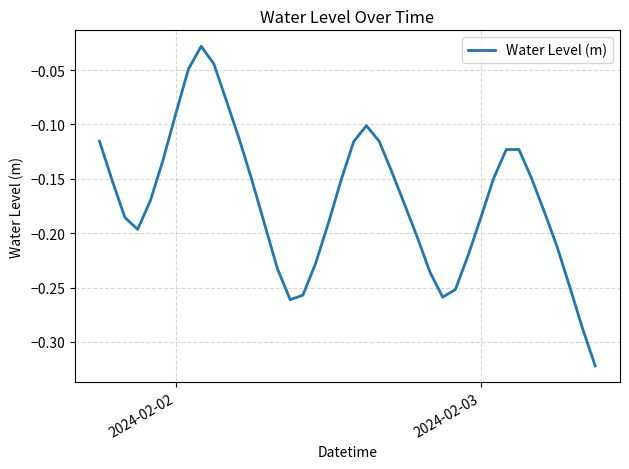

How many lines are shown in the chart?

1